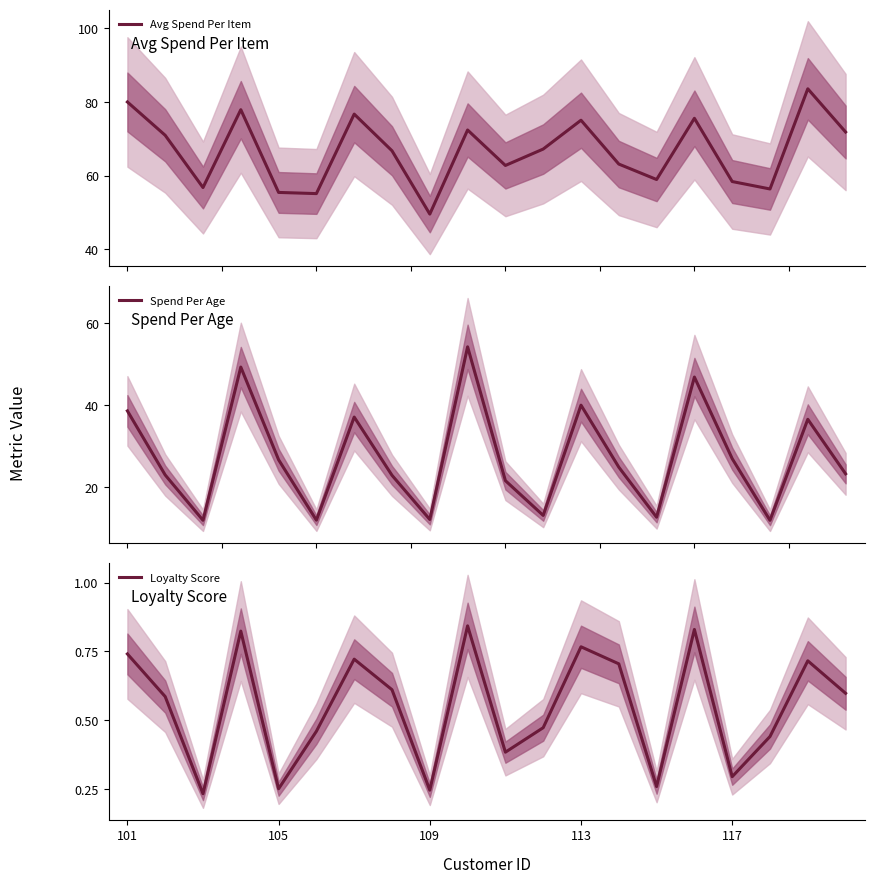

At how many categories does at least one series exceed 45?

20